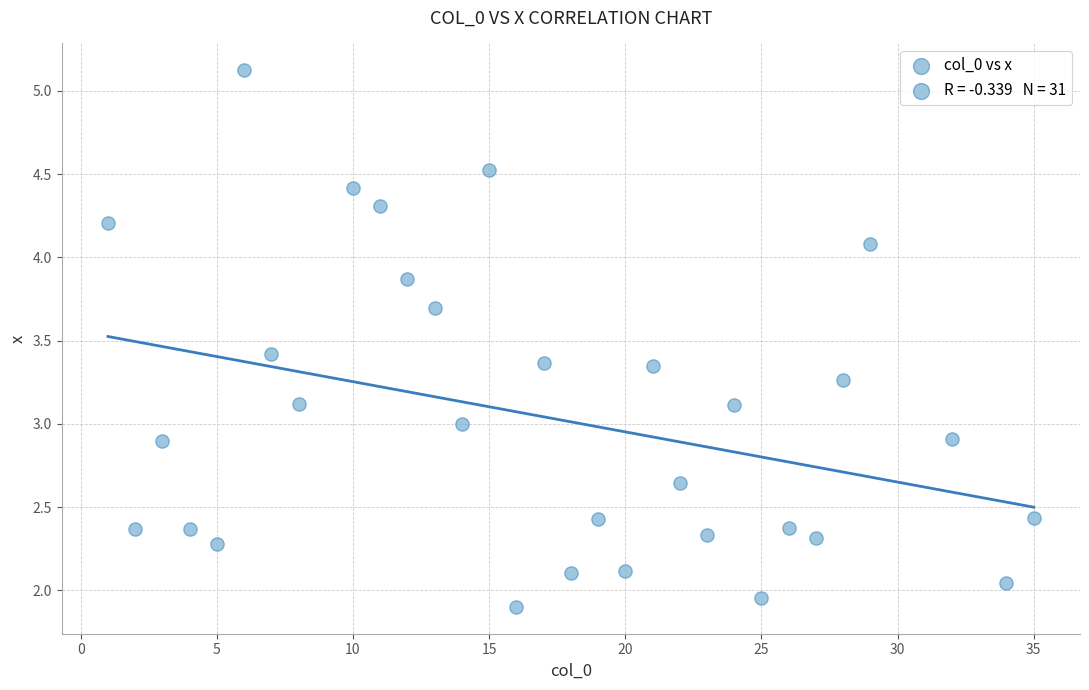

What is the range of Y values (max minus min)?

3.2